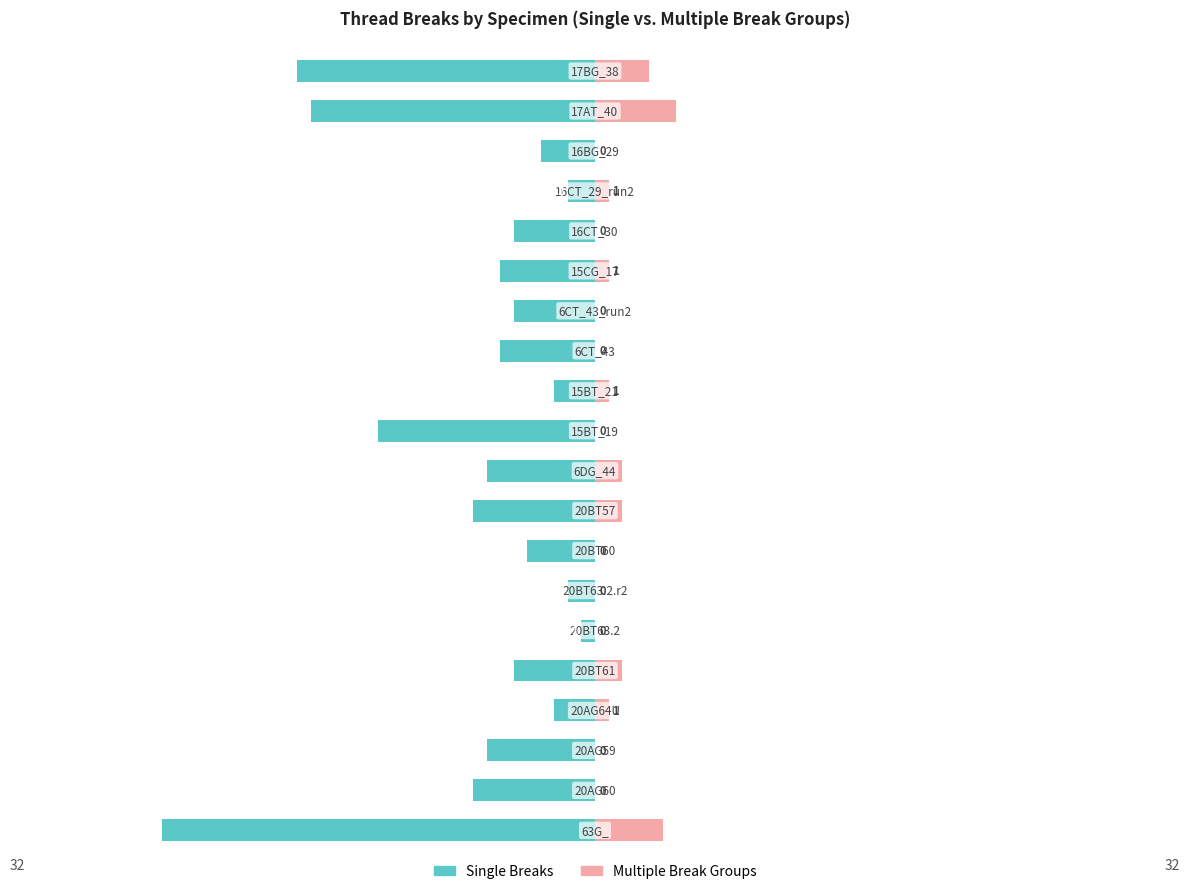

Which series has the largest range (max minus min)?

Single Breaks